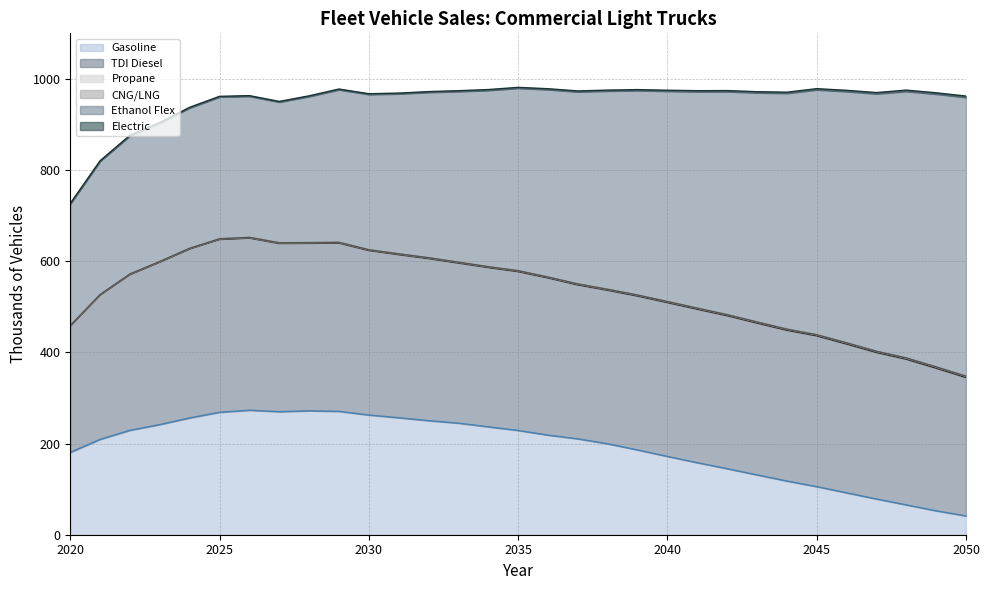

Reading left to right, extract all data points from this chart.

Gasoline: 180.7	209.3	229.1	241.7	256.3	268.6	273.2	270.0	271.9	270.7	262.7	256.6	250.3	244.8	236.8	228.8	218.6	210.3	199.5	186.0	171.8	158.0	144.8	131.3	117.9	105.5	91.9	78.4	65.5	52.5	41.2
TDI Diesel: 276.8	316.2	341.4	356.2	370.5	378.9	377.4	368.8	367.2	369.0	360.7	357.6	355.4	351.0	349.2	348.3	344.6	337.6	336.6	337.5	337.3	336.6	335.4	332.9	330.5	330.6	326.3	321.2	319.4	312.7	303.5
Propane: 0.8	0.9	1.0	1.1	1.2	1.2	1.3	1.3	1.4	1.4	1.5	1.5	1.6	1.6	1.7	1.7	1.8	1.8	1.9	1.9	2.0	2.0	2.1	2.2	2.2	2.3	2.4	2.4	2.5	2.6	2.6
CNG/LNG: 0.6	0.6	0.6	0.6	0.6	0.6	0.6	0.5	0.5	0.5	0.5	0.5	0.5	0.5	0.5	0.5	0.5	0.5	0.5	0.5	0.5	0.5	0.5	0.5	0.5	0.5	0.5	0.5	0.5	0.5	0.5
Ethanol Flex: 266.9	292.4	303.1	303.5	307.9	311.0	309.5	308.6	320.5	334.6	340.6	351.0	362.8	374.4	386.7	400.3	411.1	421.4	434.9	448.5	461.4	474.8	489.3	502.8	517.3	537.2	551.3	564.8	584.8	598.5	611.6
Electric: 0.9	1.0	1.1	1.2	1.3	1.3	1.4	1.4	1.5	1.5	1.6	1.6	1.7	1.7	1.8	1.8	1.9	1.9	2.0	2.1	2.1	2.2	2.3	2.3	2.4	2.5	2.5	2.6	2.7	2.8	2.8